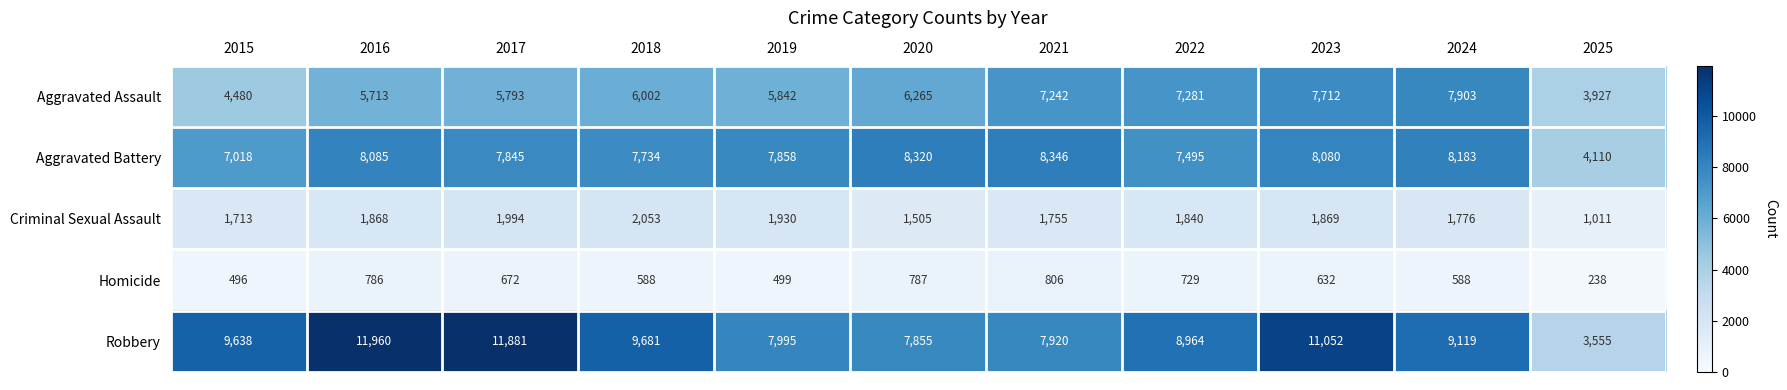

Is the value of Homicide at 2017 greater than the value of Aggravated Assault at 2016?

No